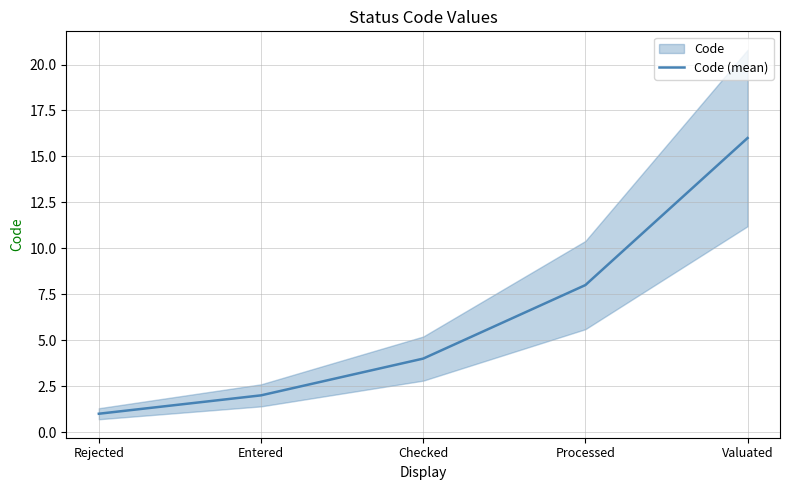

What is the sum of the values at Rejected and Processed?

9